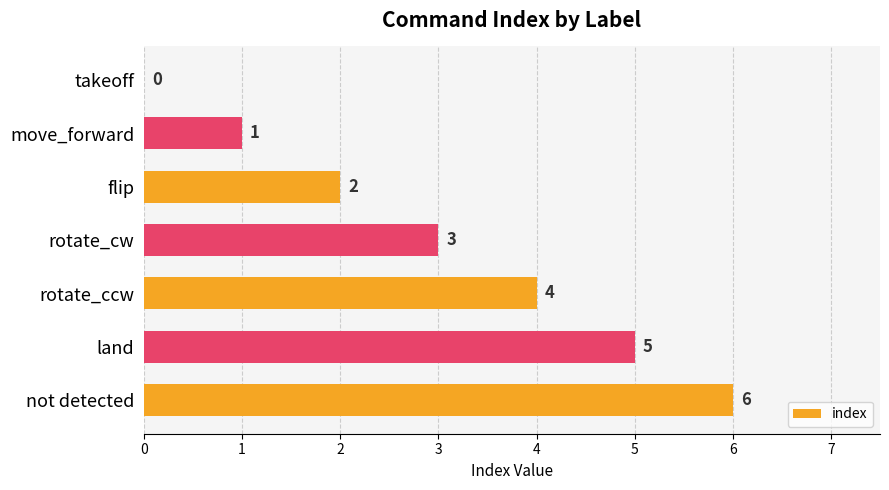

Where is the data nearest to the value 3?

rotate_cw